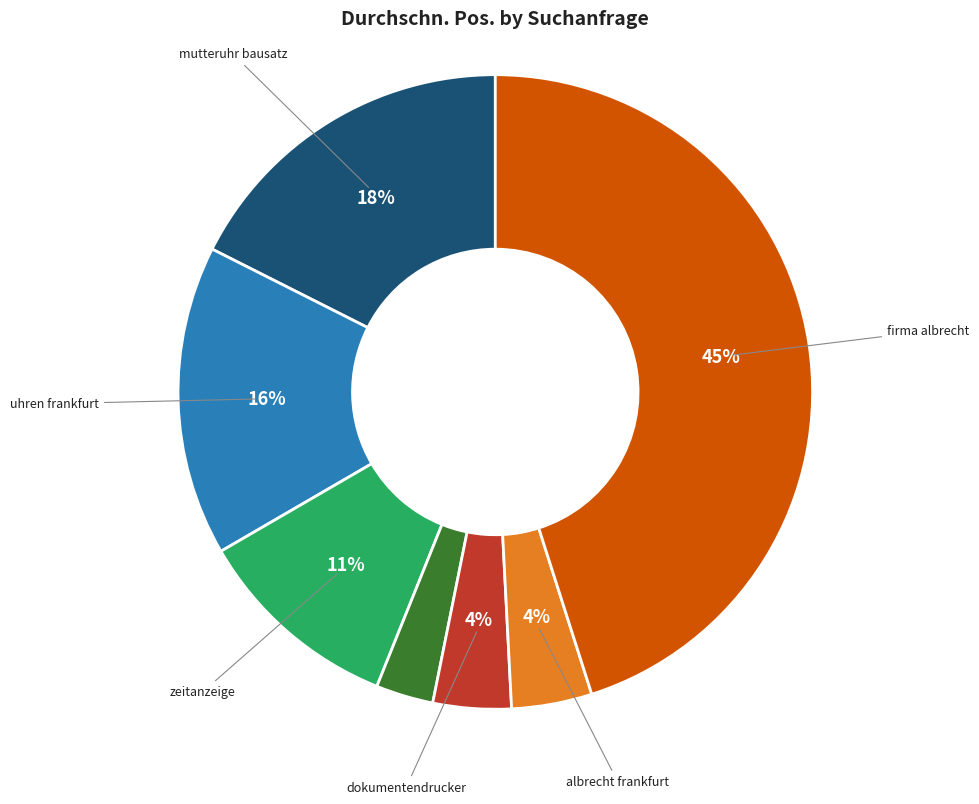

Count the number of slices in the pie.

7